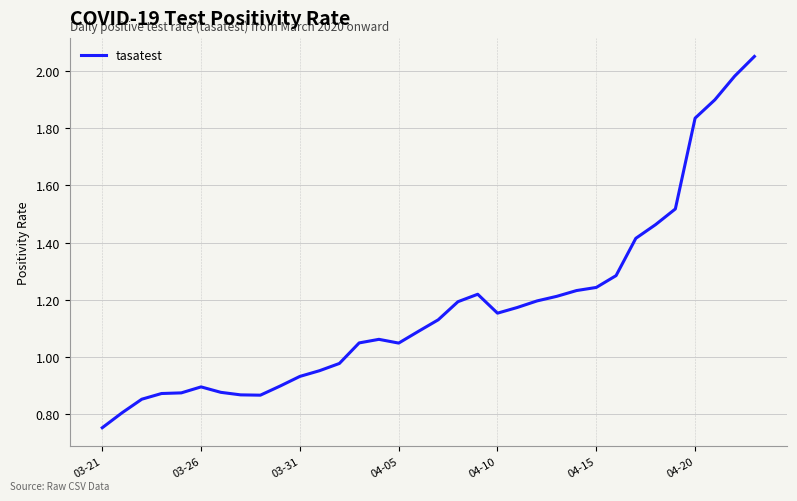

Which label corresponds to the smallest value in the chart?

03-21